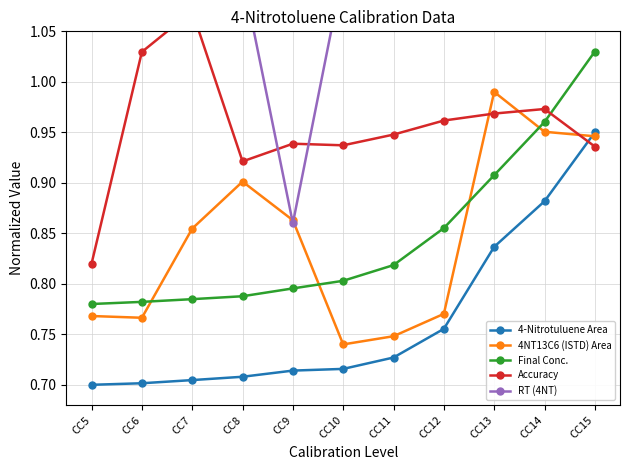

Count the number of categories in the chart.

11